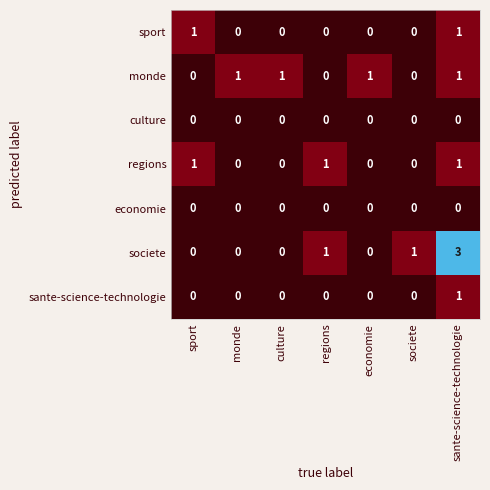

Which category has the highest value across all series?

sante-science-technologie